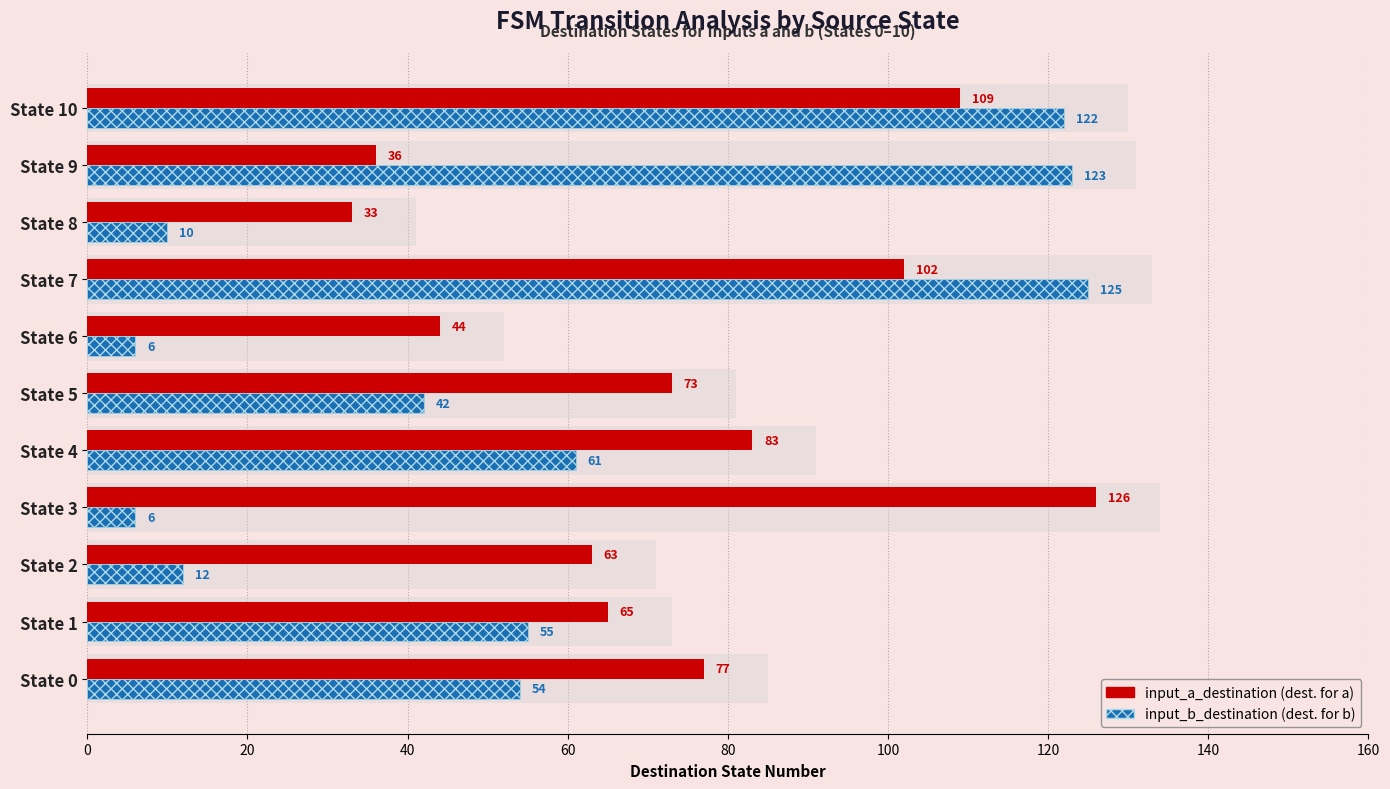

Which series changed the most between State 4 and State 9?

input_b_destination